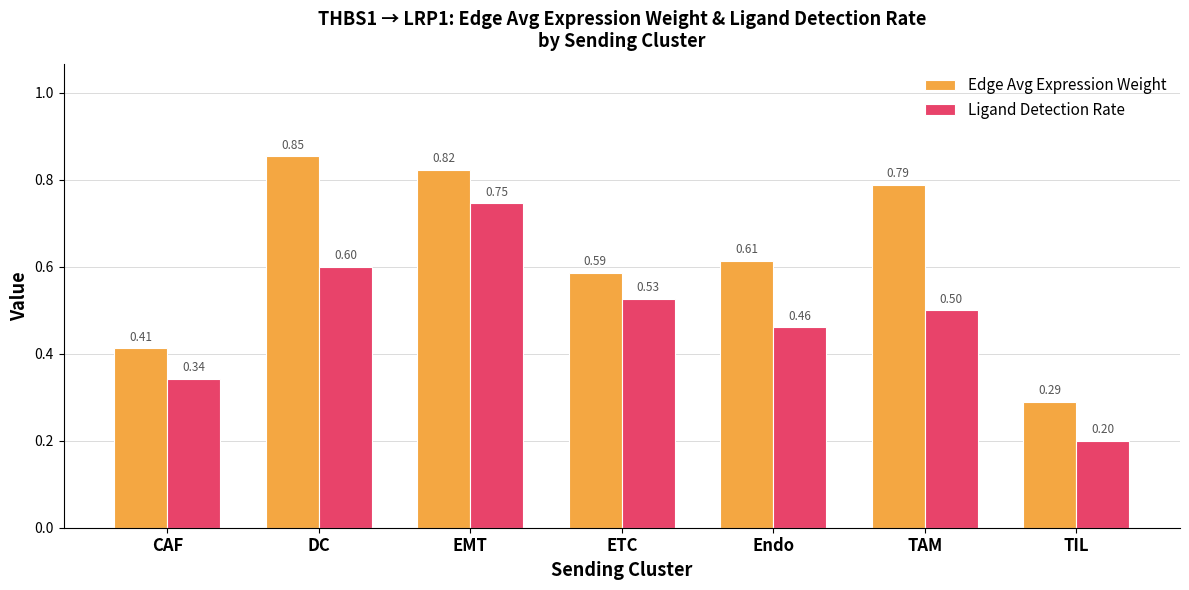

How many bars are there in total?

14